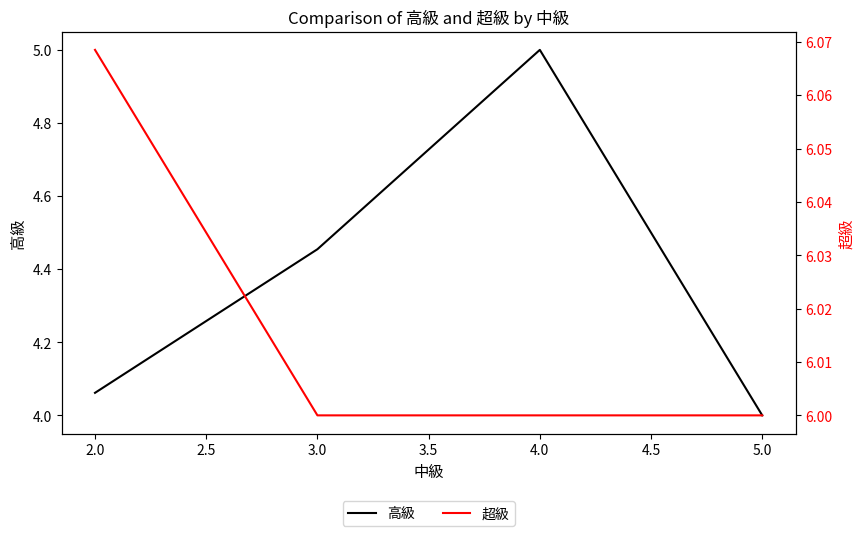

Reading right to left, list all the values displayed in this chart.

高級: 4.0	5.0	4.5	4.1
超級: 6.0	6.0	6.0	6.1